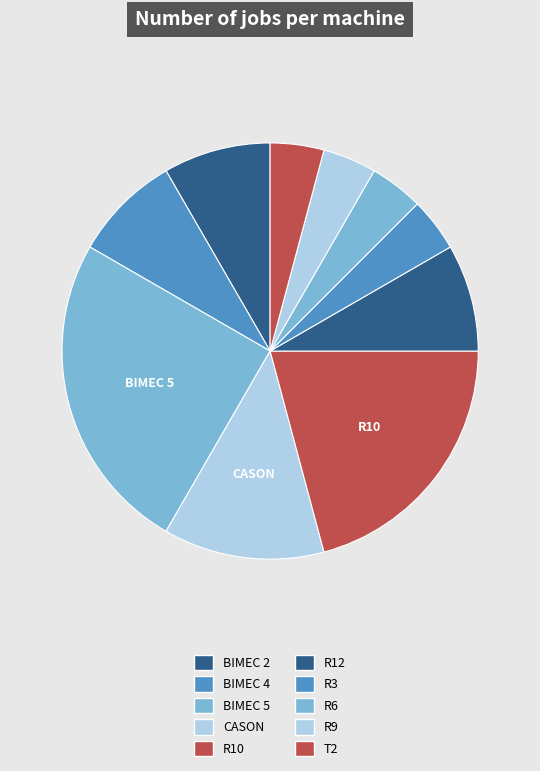

Between T2 and R10, which is larger?

R10